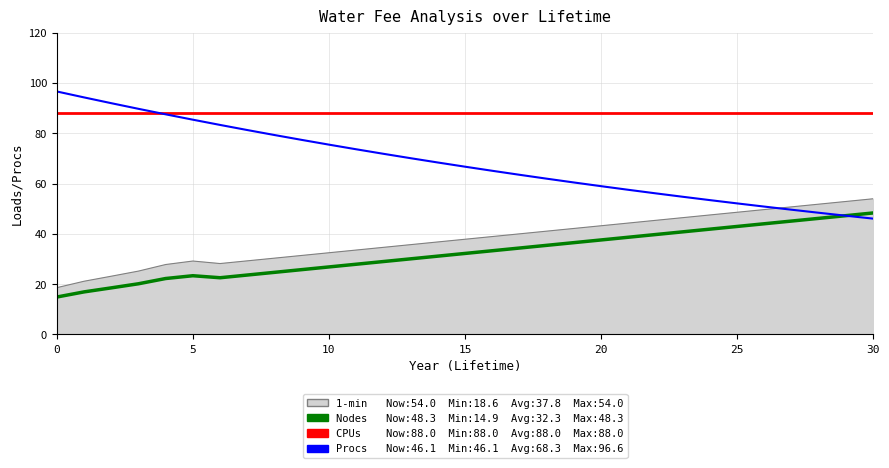

What is the maximum value shown in the chart?

96.6